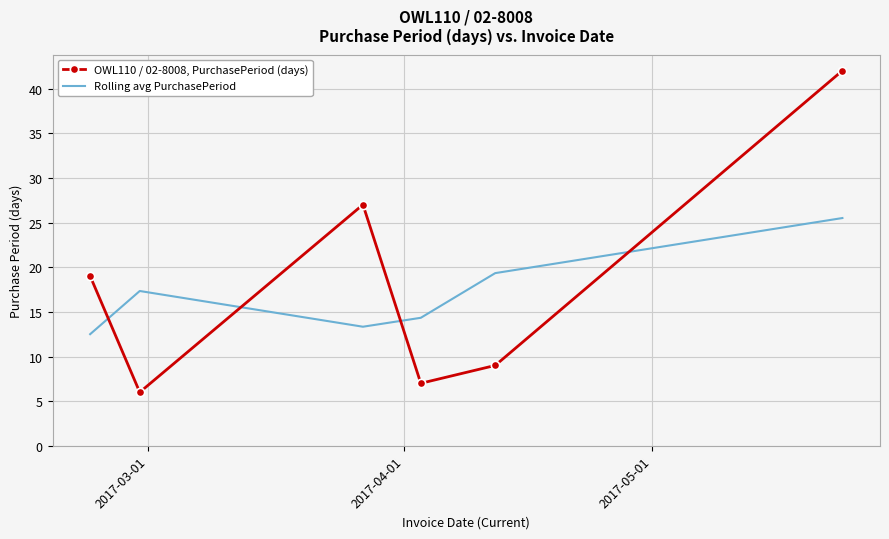

Which series has the widest spread of values?

OWL110 / 02-8008, PurchasePeriod (days)